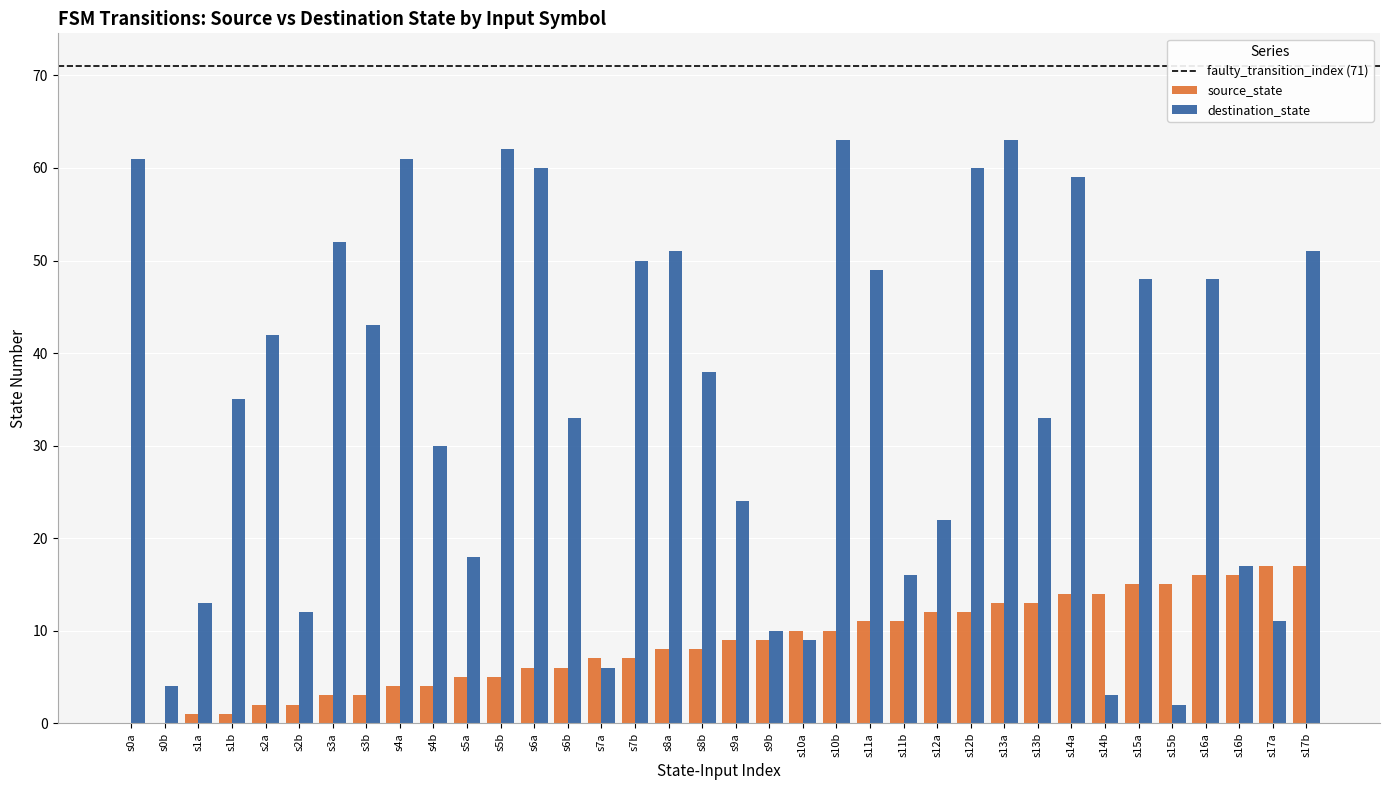

At which category is the sum across all series the highest?

s13a